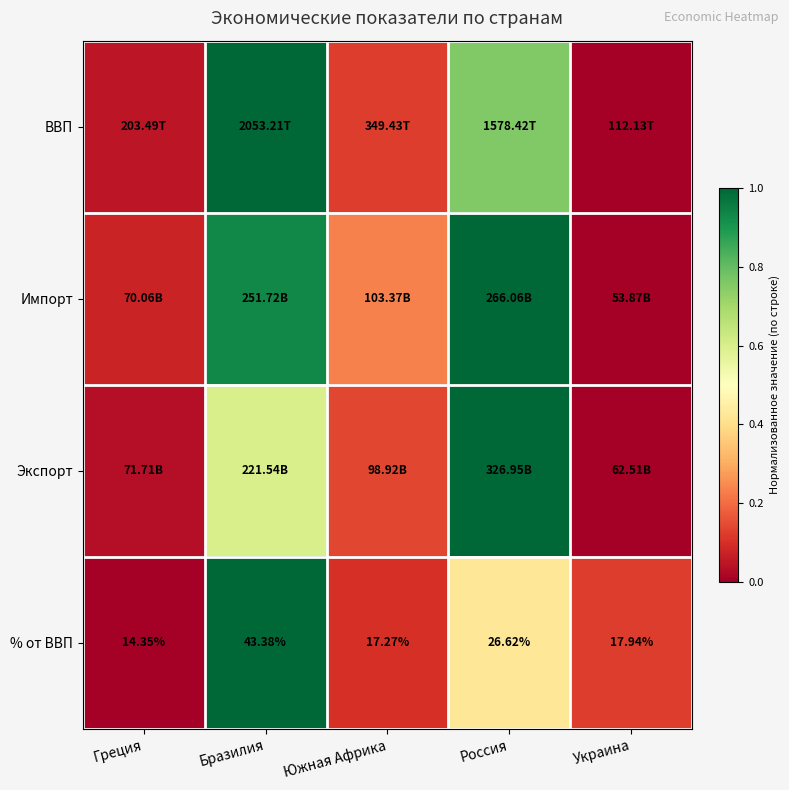

Where is % от ВВП nearest to the value 28?

Россия